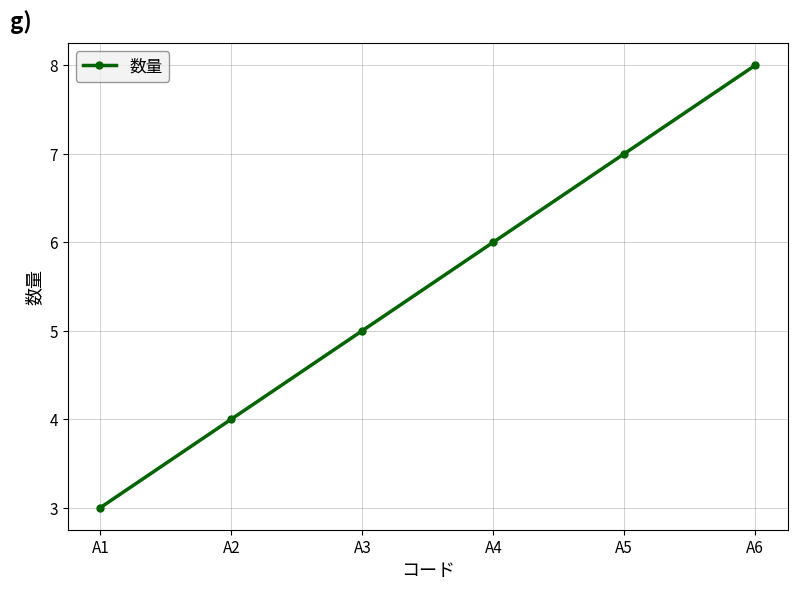

What is the change in value from A1 to A4?

+3